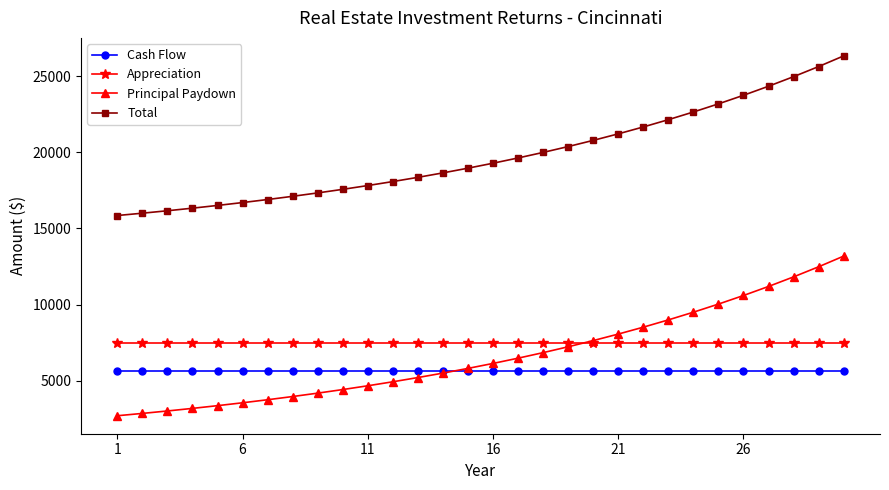

Reading right to left, list all the values displayed in this chart.

Cash Flow: 5643.2	5643.2	5643.2	5643.2	5643.2	5643.2	5643.2	5643.2	5643.2	5643.2	5643.2	5643.2	5643.2	5643.2	5643.2	5643.2	5643.2	5643.2	5643.2	5643.2	5643.2	5643.2	5643.2	5643.2	5643.2	5643.2	5643.2	5643.2	5643.2	5643.2
Appreciation: 7500.0	7500.0	7500.0	7500.0	7500.0	7500.0	7500.0	7500.0	7500.0	7500.0	7500.0	7500.0	7500.0	7500.0	7500.0	7500.0	7500.0	7500.0	7500.0	7500.0	7500.0	7500.0	7500.0	7500.0	7500.0	7500.0	7500.0	7500.0	7500.0	7500.0
Principal Paydown: 13187.8	12487.3	11824.1	11196.1	10601.4	10038.4	9505.2	9000.3	8522.3	8069.7	7641.0	7235.2	6850.9	6487.0	6142.5	5816.3	5507.3	5214.8	4937.8	4675.6	4427.2	4192.1	3969.4	3758.6	3559.0	3370.0	3191.0	3021.5	2861.0	2709.0
Total: 26331.0	25630.6	24967.3	24339.3	23744.6	23181.6	22648.4	22143.5	21665.5	21212.9	20784.3	20378.4	19994.1	19630.3	19285.7	18959.5	18650.5	18358.0	18081.0	17818.8	17570.4	17335.3	17112.6	16901.8	16702.2	16513.2	16334.2	16164.7	16004.2	15852.2